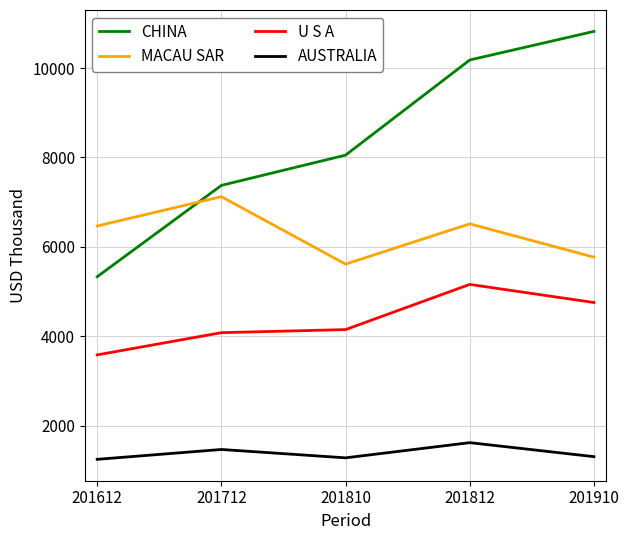

At which category is the sum across all series the highest?

201812